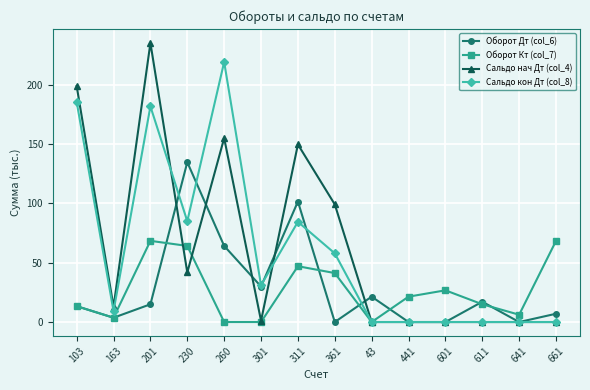

Which category has the highest value across all series?

201